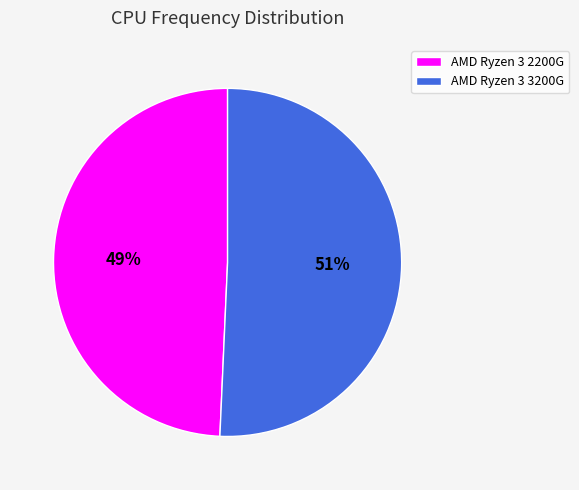

To the nearest percent, what is the combined percentage of AMD Ryzen 3 2200G and AMD Ryzen 3 3200G?

100%